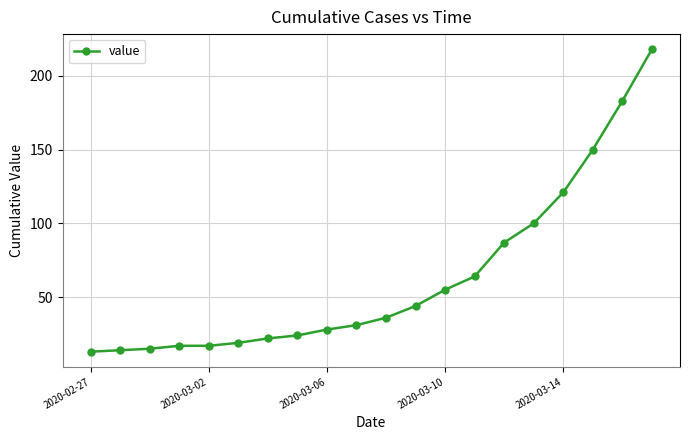

What is the difference between the maximum and minimum values?

205